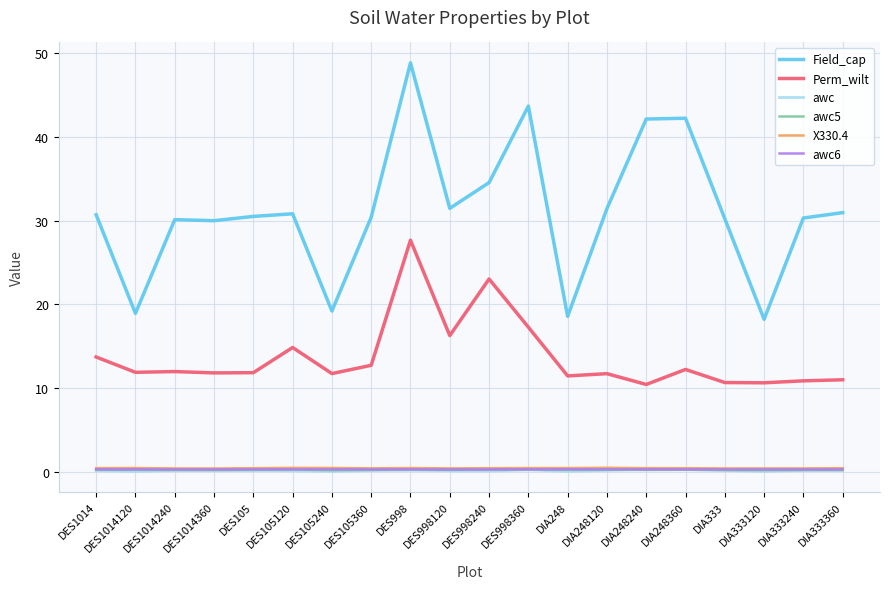

The value of Perm_wilt at DES105 is 11.9. True or false?

True